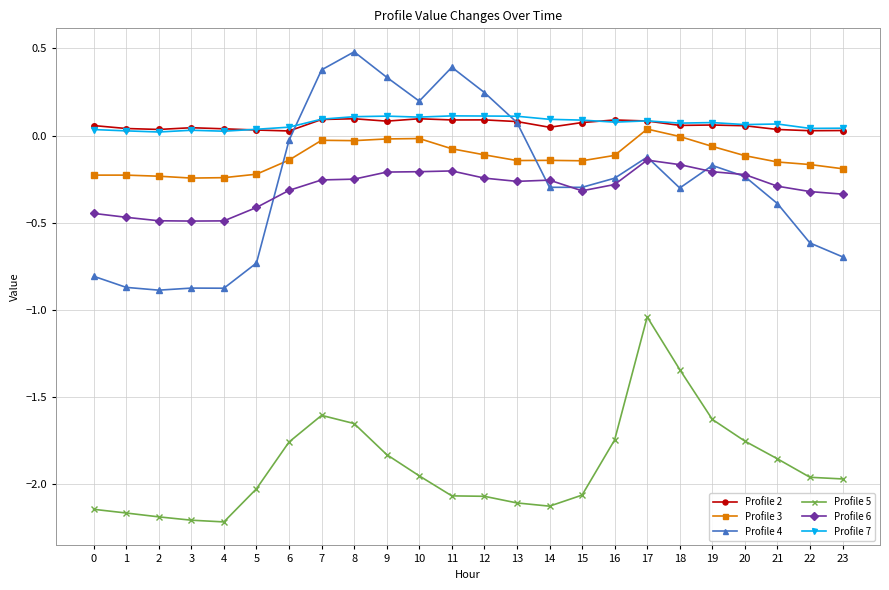

At how many categories does at least one series exceed -1?

24